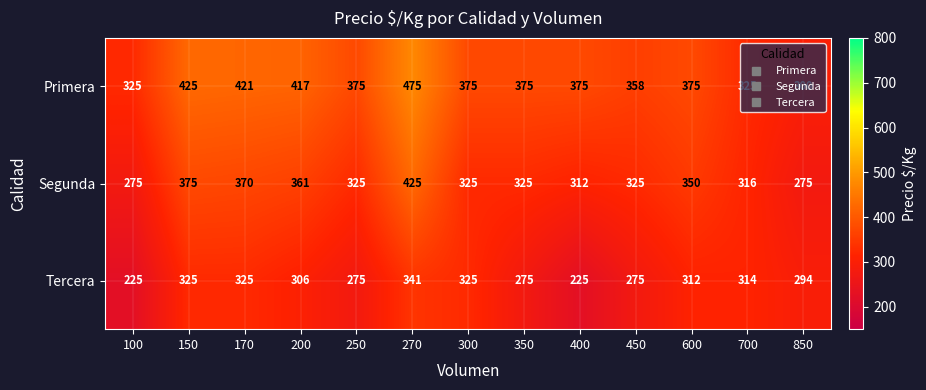

Rank the series by their average value, from lowest to highest.

Tercera, Segunda, Primera